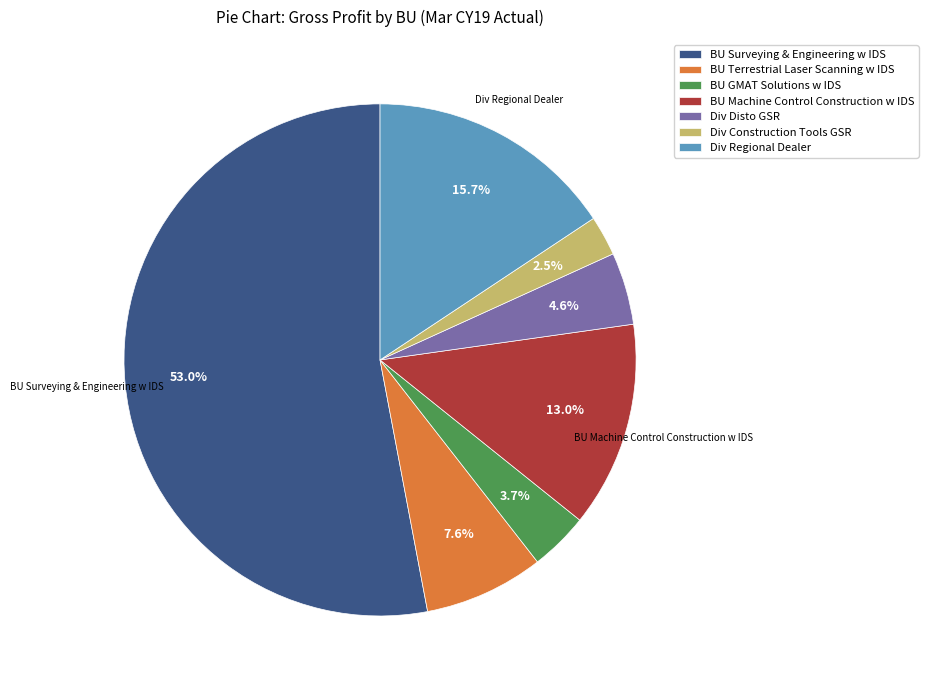

Is it true that BU GMAT Solutions w IDS is 4% of the pie?

True